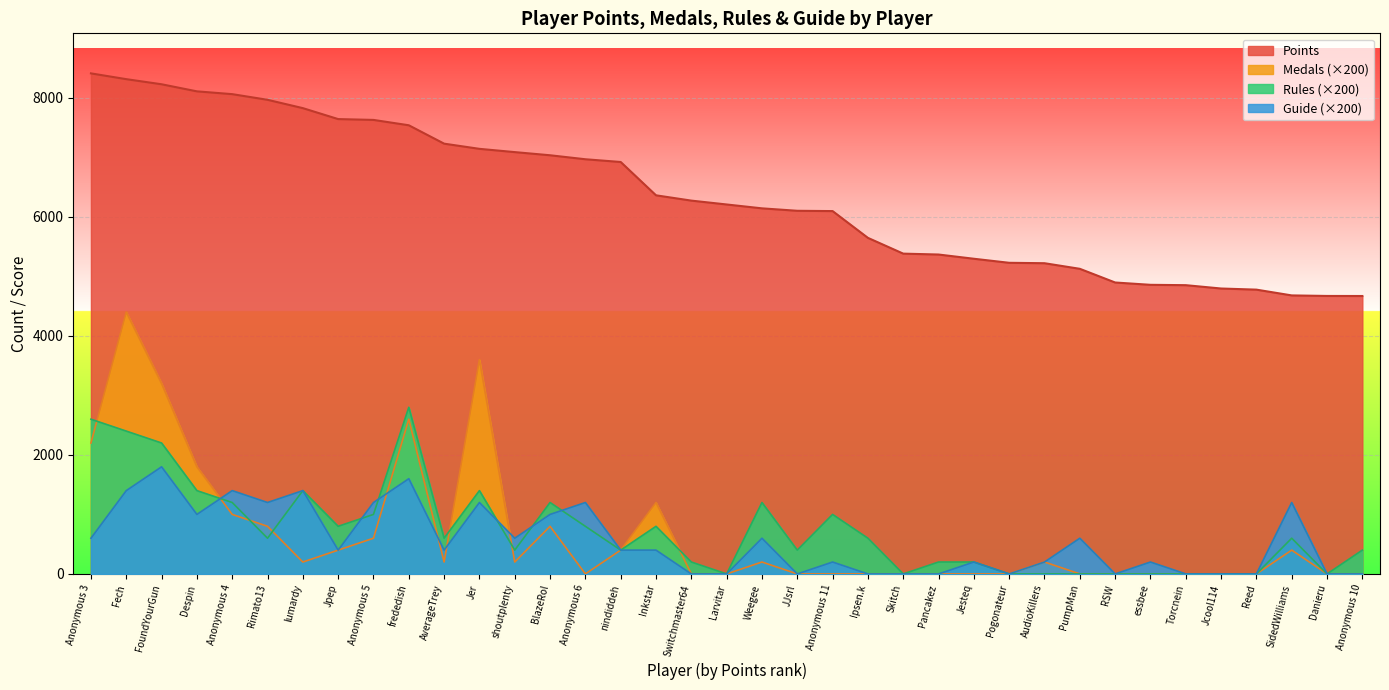

How many lines are shown in the chart?

4